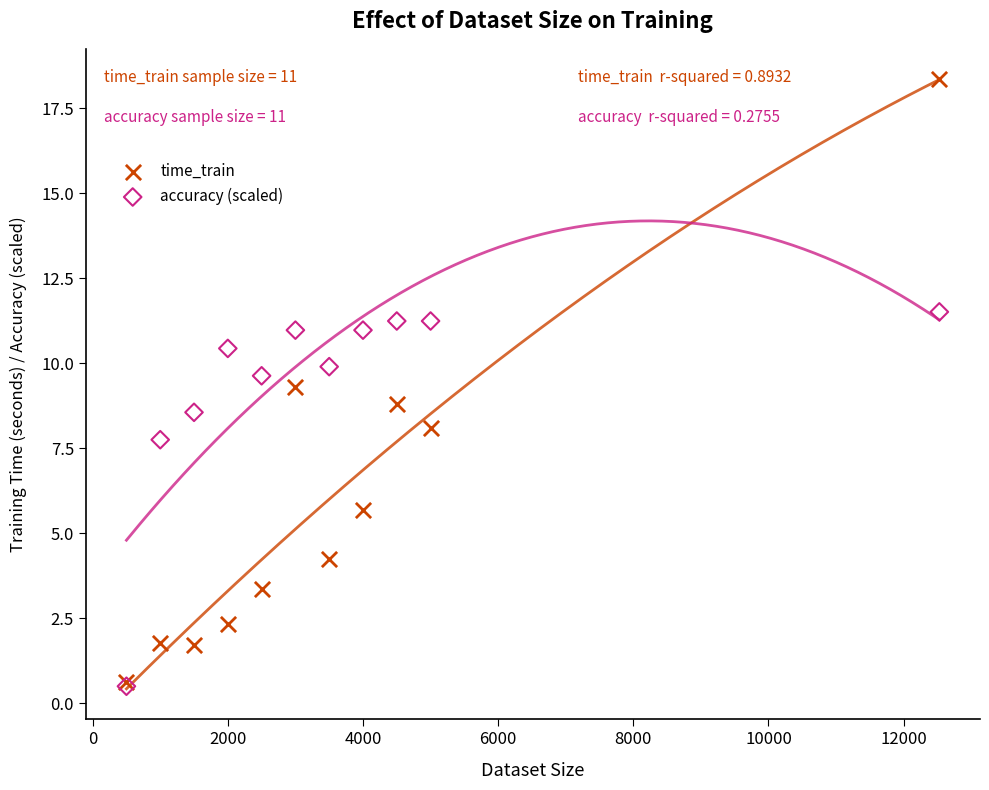

Which series contains the highest Y value?

time_train